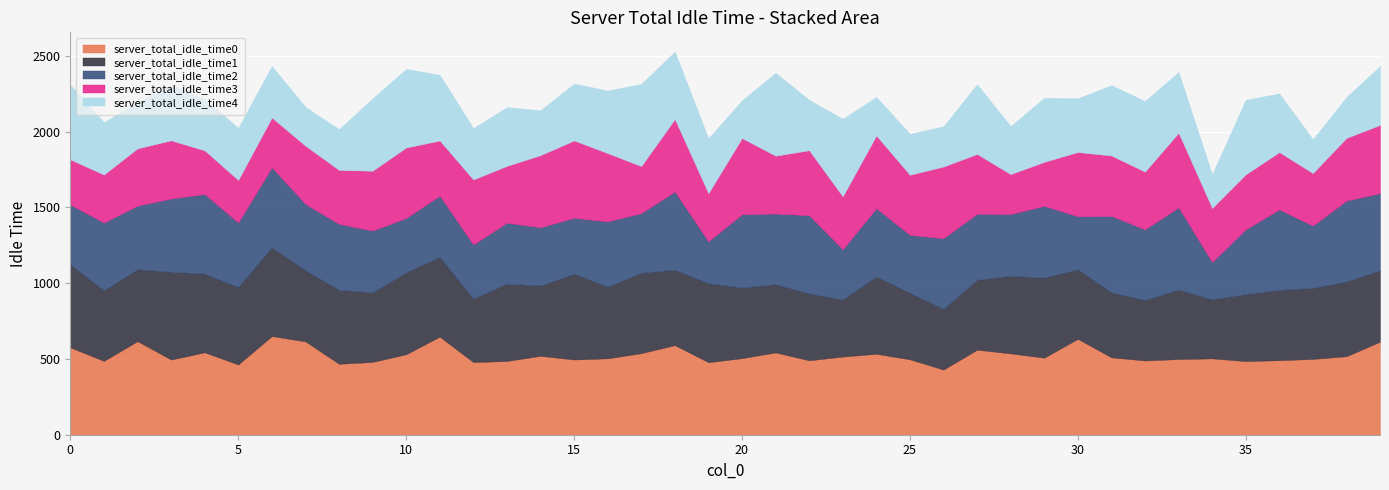

Reading right to left, what are all the values shown in this chart?

server_total_idle_time0: 613.8	518.1	499.9	491.6	485.8	503.7	499.1	489.9	510.5	632.6	508.5	536.6	560.8	430.0	497.3	534.0	515.8	490.8	543.1	505.1	478.3	591.1	538.0	504.1	496.1	520.7	486.5	479.2	647.2	530.8	480.1	468.0	615.8	650.8	463.4	543.6	496.0	617.4	487.2	576.4
server_total_idle_time1: 469.6	492.9	468.5	463.7	441.8	389.1	458.1	399.1	428.6	458.6	527.8	511.6	461.2	400.0	438.8	509.5	375.9	441.3	449.6	465.9	521.6	497.4	530.8	472.3	565.7	463.0	509.9	418.3	525.7	540.1	458.8	488.0	469.2	585.1	510.5	519.6	579.1	474.1	465.7	547.4
server_total_idle_time2: 509.9	533.3	410.9	531.0	427.2	246.6	542.4	465.7	504.2	349.6	473.4	407.4	435.6	466.8	382.4	450.6	331.3	515.7	466.3	483.1	276.0	515.8	393.2	431.0	369.1	384.8	402.0	357.6	404.0	358.7	407.9	434.9	437.1	528.4	425.8	524.7	483.0	419.6	446.5	394.2
server_total_idle_time3: 450.3	413.7	346.5	378.1	362.5	355.6	492.1	380.7	398.5	424.2	290.0	263.4	394.3	472.3	396.3	479.6	349.1	429.0	381.6	502.9	317.0	477.9	310.2	450.2	510.3	475.6	375.0	428.4	363.8	464.9	394.7	355.6	384.4	328.2	280.6	288.0	384.1	377.7	317.1	297.7
server_total_idle_time4: 388.8	270.4	223.2	387.6	492.6	223.3	401.2	466.2	464.0	355.0	423.4	317.1	460.5	266.0	270.6	254.9	512.0	333.4	547.1	249.1	362.6	446.1	542.4	413.5	375.3	296.9	387.9	339.5	433.9	518.8	477.6	269.4	256.8	339.8	344.0	340.6	362.6	304.4	345.3	492.7